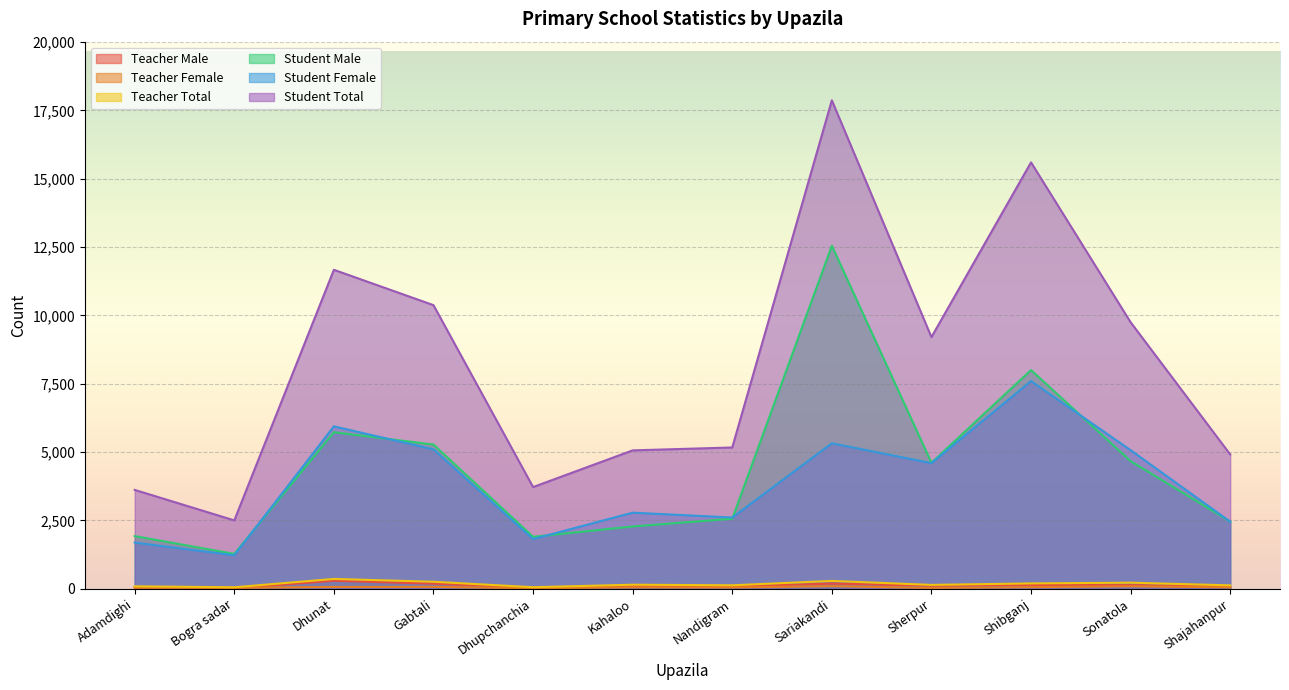

Reading right to left, what are all the values shown in this chart?

Teacher Male: Shajahanpur=75	Sonatola=132	Shibganj=136	Sherpur=111	Sariakandi=190	Nandigram=80	Kahaloo=96	Dhupchanchia=39	Gabtali=186	Dhunat=292	Bogra sadar=21	Adamdighi=52
Teacher Female: Shajahanpur=49	Sonatola=90	Shibganj=59	Sherpur=30	Sariakandi=97	Nandigram=46	Kahaloo=52	Dhupchanchia=17	Gabtali=70	Dhunat=67	Bogra sadar=33	Adamdighi=37
Teacher Total: Shajahanpur=124	Sonatola=222	Shibganj=195	Sherpur=141	Sariakandi=287	Nandigram=126	Kahaloo=148	Dhupchanchia=56	Gabtali=256	Dhunat=359	Bogra sadar=54	Adamdighi=89
Student Male: Shajahanpur=2459	Sonatola=4670	Shibganj=8000	Sherpur=4610	Sariakandi=12550	Nandigram=2562	Kahaloo=2279	Dhupchanchia=1901	Gabtali=5276	Dhunat=5727	Bogra sadar=1275	Adamdighi=1927
Student Female: Shajahanpur=2455	Sonatola=5070	Shibganj=7600	Sherpur=4596	Sariakandi=5322	Nandigram=2607	Kahaloo=2784	Dhupchanchia=1819	Gabtali=5100	Dhunat=5943	Bogra sadar=1226	Adamdighi=1690
Student Total: Shajahanpur=4914	Sonatola=9750	Shibganj=15600	Sherpur=9206	Sariakandi=17872	Nandigram=5169	Kahaloo=5063	Dhupchanchia=3720	Gabtali=10376	Dhunat=11670	Bogra sadar=2501	Adamdighi=3617